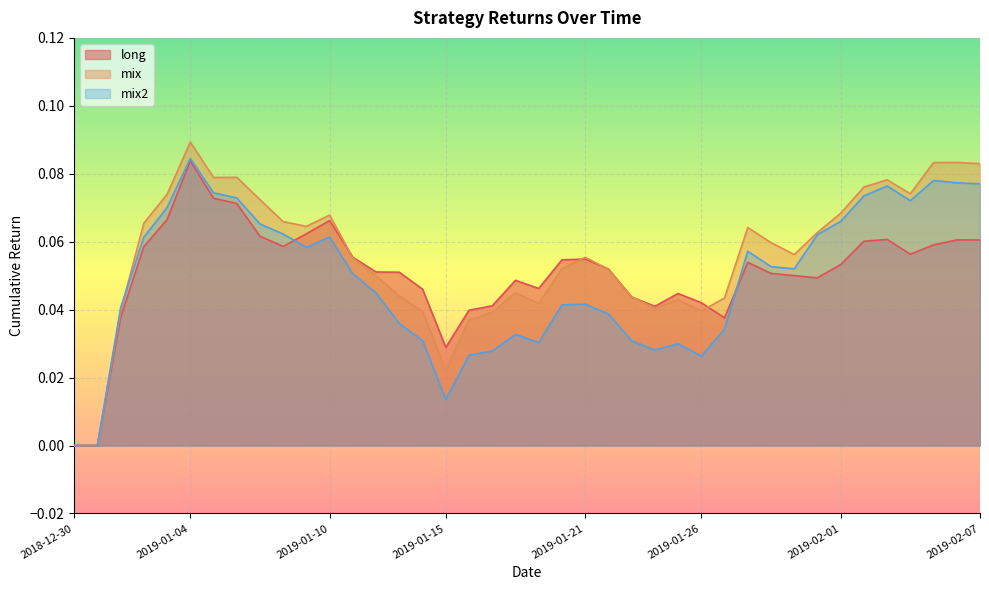

What is the label of the 11th point from the right?

2019-01-28